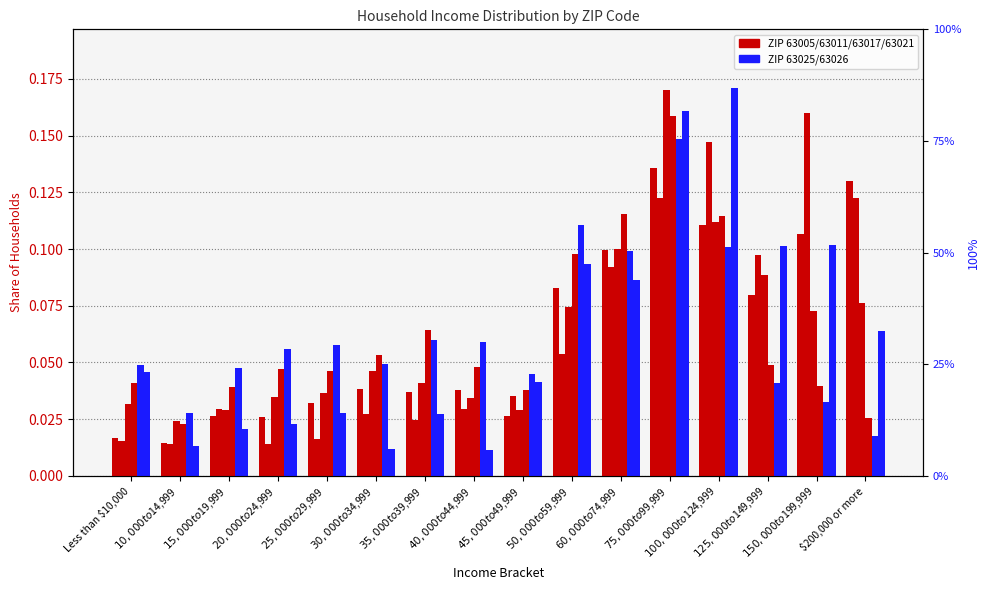

Reading right to left, transcribe all the data shown in this chart.

63005: $200,000 or more=0.1	$150,000 to $199,999=0.1	$125,000 to $149,999=0.1	$100,000 to $124,999=0.1	$75,000 to $99,999=0.1	$60,000 to $74,999=0.1	$50,000 to $59,999=0.1	$45,000 to $49,999=0.0	$40,000 to $44,999=0.0	$35,000 to $39,999=0.0	$30,000 to $34,999=0.0	$25,000 to $29,999=0.0	$20,000 to $24,999=0.0	$15,000 to $19,999=0.0	$10,000 to $14,999=0.0	Less than $10,000=0.0
63011: $200,000 or more=0.1	$150,000 to $199,999=0.2	$125,000 to $149,999=0.1	$100,000 to $124,999=0.1	$75,000 to $99,999=0.1	$60,000 to $74,999=0.1	$50,000 to $59,999=0.1	$45,000 to $49,999=0.0	$40,000 to $44,999=0.0	$35,000 to $39,999=0.0	$30,000 to $34,999=0.0	$25,000 to $29,999=0.0	$20,000 to $24,999=0.0	$15,000 to $19,999=0.0	$10,000 to $14,999=0.0	Less than $10,000=0.0
63017: $200,000 or more=0.1	$150,000 to $199,999=0.1	$125,000 to $149,999=0.1	$100,000 to $124,999=0.1	$75,000 to $99,999=0.2	$60,000 to $74,999=0.1	$50,000 to $59,999=0.1	$45,000 to $49,999=0.0	$40,000 to $44,999=0.0	$35,000 to $39,999=0.0	$30,000 to $34,999=0.0	$25,000 to $29,999=0.0	$20,000 to $24,999=0.0	$15,000 to $19,999=0.0	$10,000 to $14,999=0.0	Less than $10,000=0.0
63021: $200,000 or more=0.0	$150,000 to $199,999=0.0	$125,000 to $149,999=0.0	$100,000 to $124,999=0.1	$75,000 to $99,999=0.2	$60,000 to $74,999=0.1	$50,000 to $59,999=0.1	$45,000 to $49,999=0.0	$40,000 to $44,999=0.0	$35,000 to $39,999=0.1	$30,000 to $34,999=0.1	$25,000 to $29,999=0.0	$20,000 to $24,999=0.0	$15,000 to $19,999=0.0	$10,000 to $14,999=0.0	Less than $10,000=0.0
63025: $200,000 or more=0.0	$150,000 to $199,999=0.0	$125,000 to $149,999=0.0	$100,000 to $124,999=0.1	$75,000 to $99,999=0.1	$60,000 to $74,999=0.1	$50,000 to $59,999=0.1	$45,000 to $49,999=0.0	$40,000 to $44,999=0.1	$35,000 to $39,999=0.1	$30,000 to $34,999=0.0	$25,000 to $29,999=0.1	$20,000 to $24,999=0.1	$15,000 to $19,999=0.0	$10,000 to $14,999=0.0	Less than $10,000=0.0
63026: $200,000 or more=0.1	$150,000 to $199,999=0.1	$125,000 to $149,999=0.1	$100,000 to $124,999=0.2	$75,000 to $99,999=0.2	$60,000 to $74,999=0.1	$50,000 to $59,999=0.1	$45,000 to $49,999=0.0	$40,000 to $44,999=0.0	$35,000 to $39,999=0.0	$30,000 to $34,999=0.0	$25,000 to $29,999=0.0	$20,000 to $24,999=0.0	$15,000 to $19,999=0.0	$10,000 to $14,999=0.0	Less than $10,000=0.0